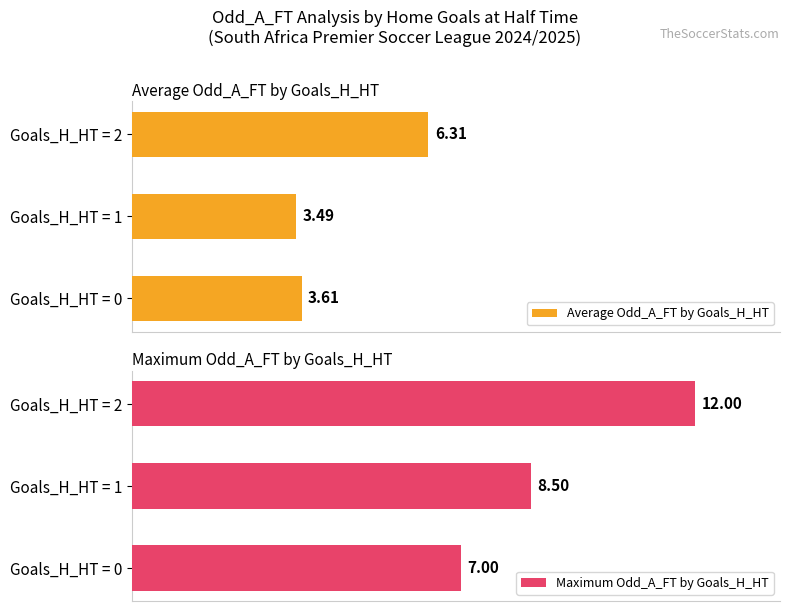

Are the bars grouped side by side (vs. stacked)?

Yes